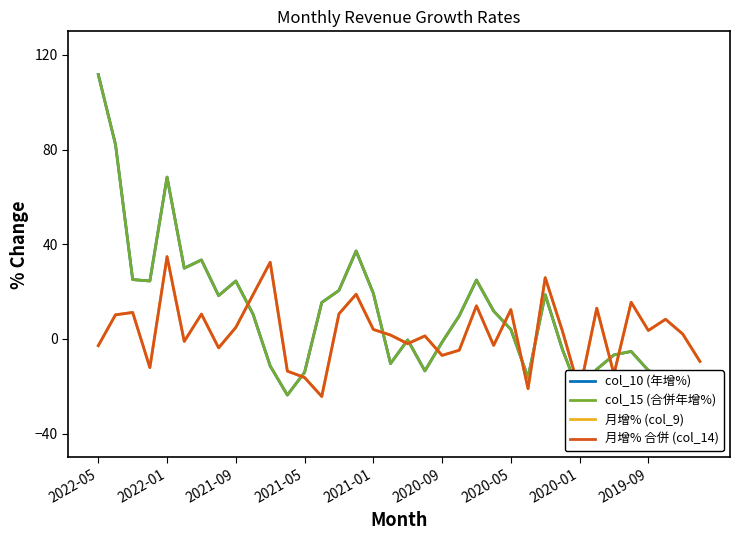

True or false: col_10 (年增%) has more than 1 points higher than both neighbors.

True